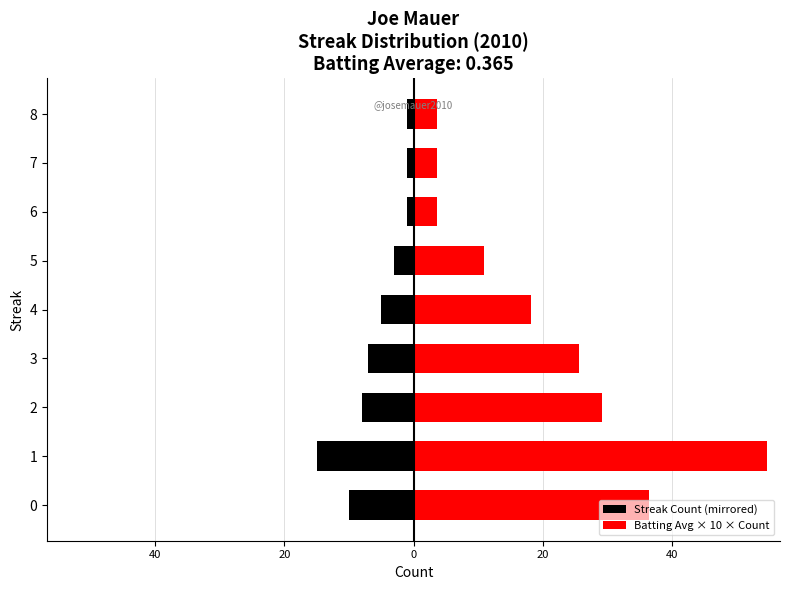

True or false: Streak Count (mirrored) has a value of -15.0 at 1.

True